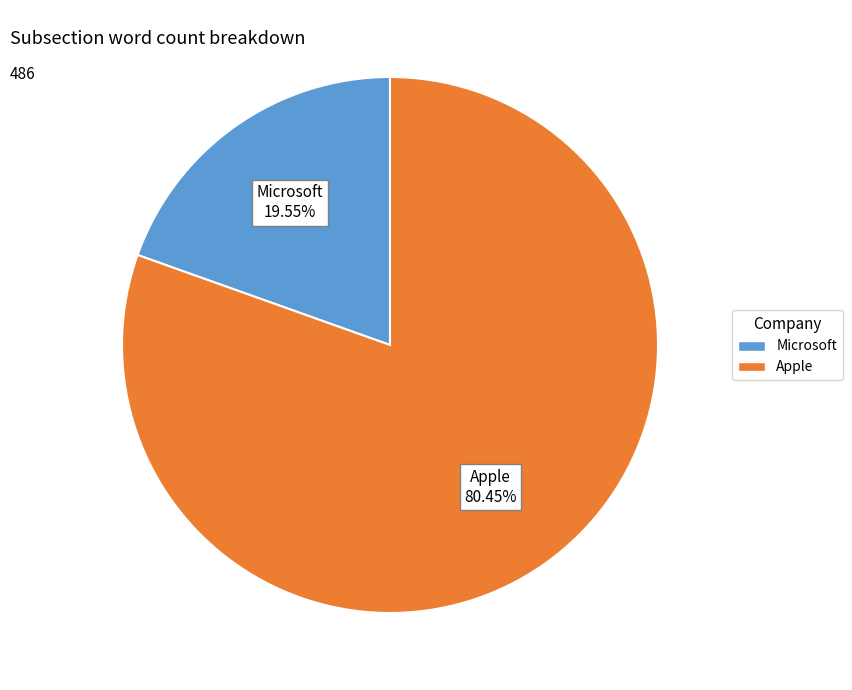

Approximately how many times larger is the value at Apple compared to Microsoft?

4.1